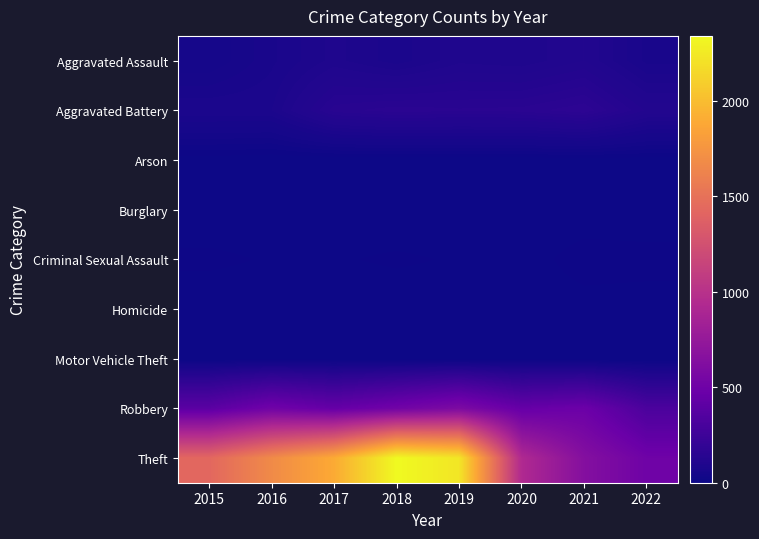

Reading left to right, transcribe all the data shown in this chart.

Aggravated Assault: 2015=46	2016=71	2017=95	2018=77	2019=98	2020=94	2021=110	2022=70
Aggravated Battery: 2015=82	2016=82	2017=142	2018=152	2019=148	2020=150	2021=163	2022=117
Arson: 2015=3	2016=0	2017=0	2018=1	2019=1	2020=1	2021=2	2022=3
Burglary: 2015=0	2016=0	2017=2	2018=0	2019=1	2020=0	2021=1	2022=0
Criminal Sexual Assault: 2015=12	2016=8	2017=8	2018=11	2019=8	2020=3	2021=15	2022=14
Homicide: 2015=0	2016=1	2017=1	2018=1	2019=2	2020=2	2021=4	2022=3
Motor Vehicle Theft: 2015=1	2016=4	2017=2	2018=1	2019=1	2020=3	2021=2	2022=2
Robbery: 2015=395	2016=510	2017=446	2018=519	2019=591	2020=450	2021=484	2022=318
Theft: 2015=1429	2016=1676	2017=1896	2018=2341	2019=2230	2020=930	2021=642	2022=503